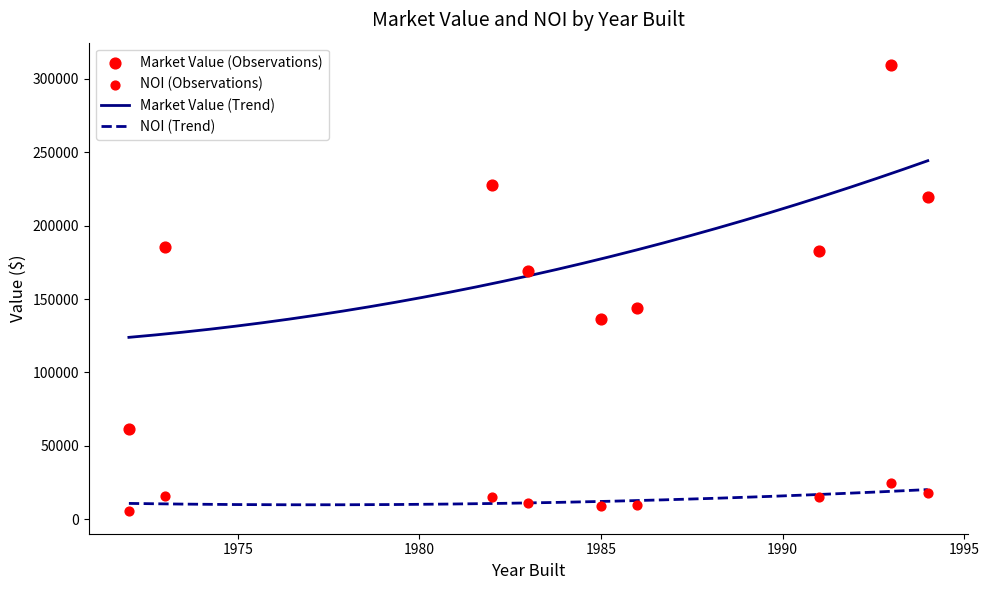

What is the minimum value for NOI (Trend)?

9716.3